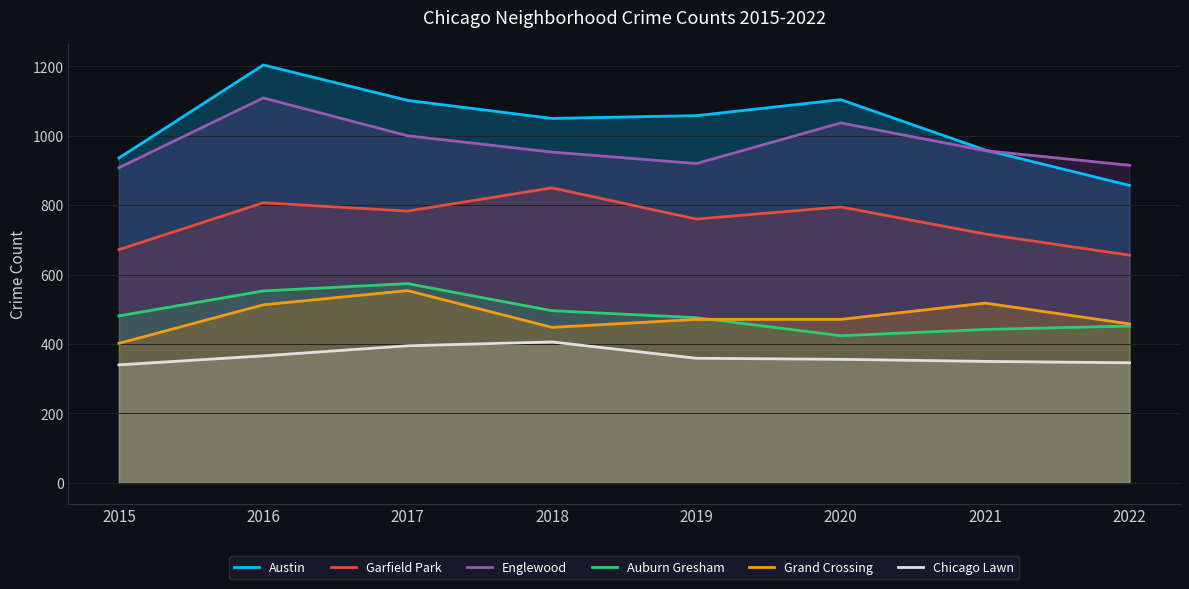

The Auburn Gresham series shows 476 at 2019. True or false?

True